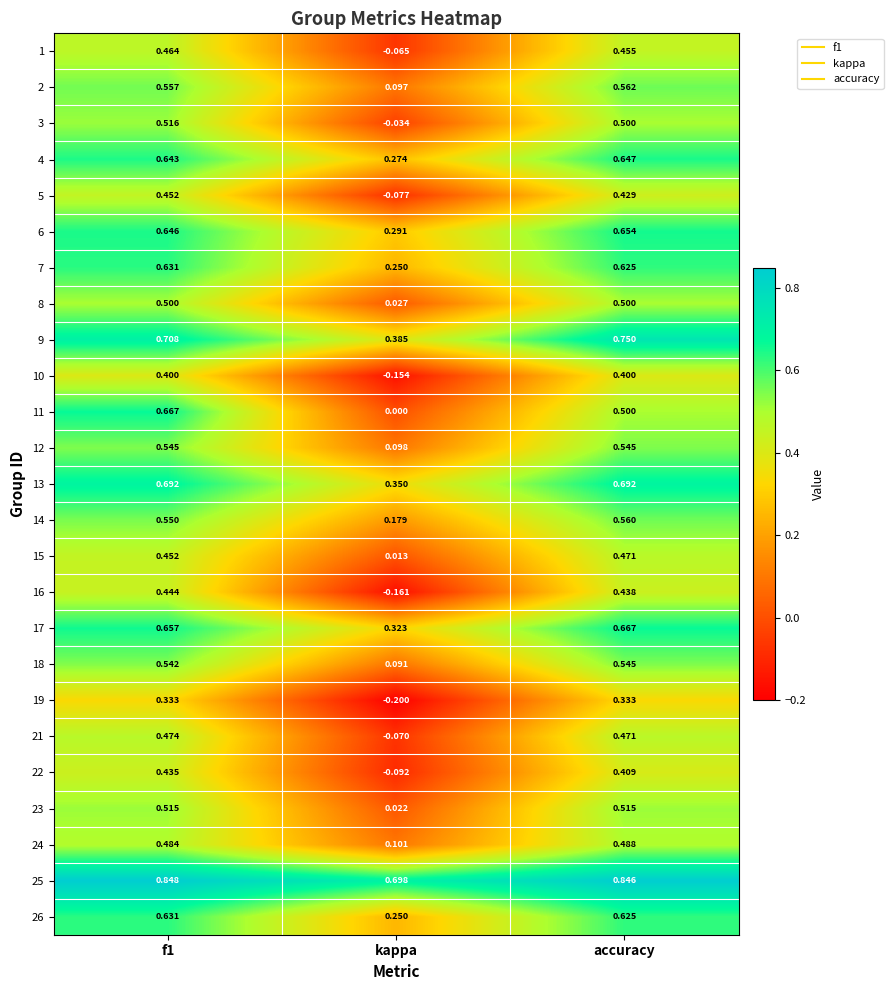

How many categories are shown in the chart?

3